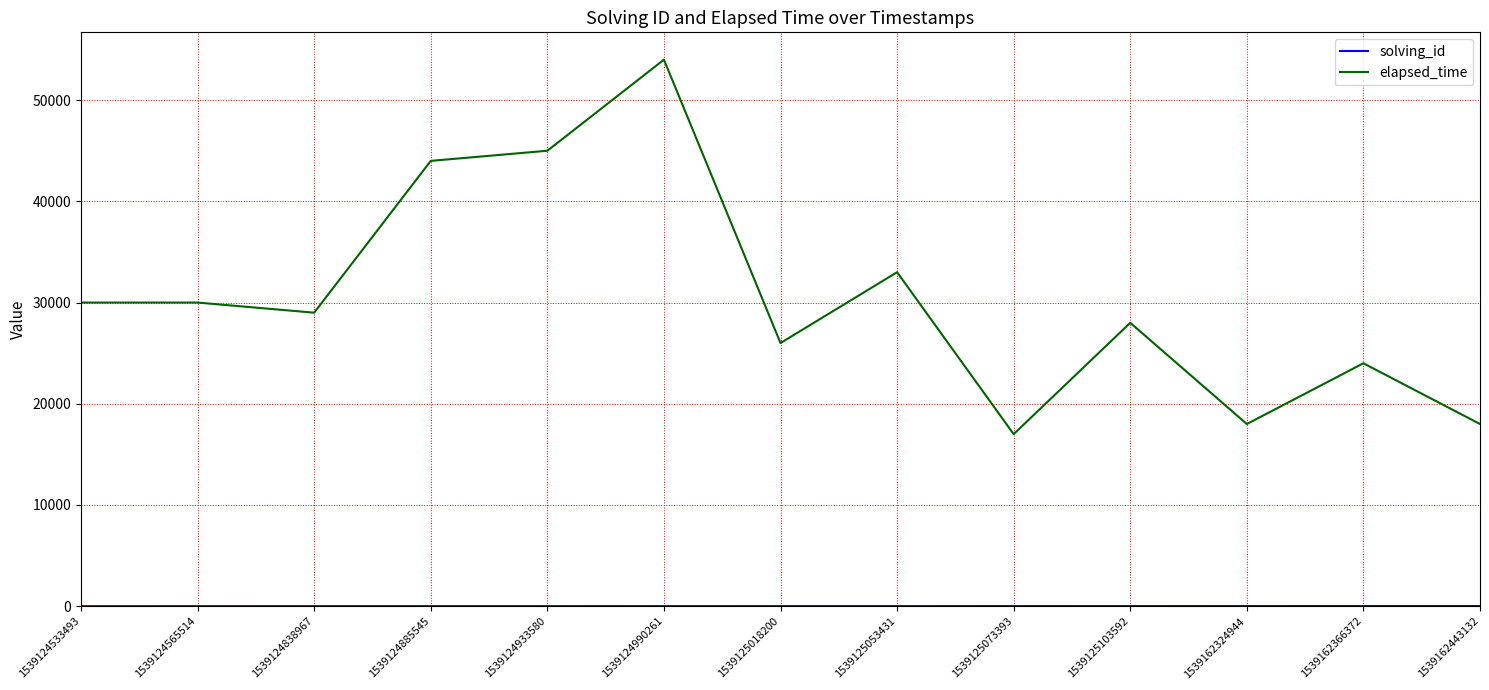

At which category is the sum across all series the highest?

1539124990261